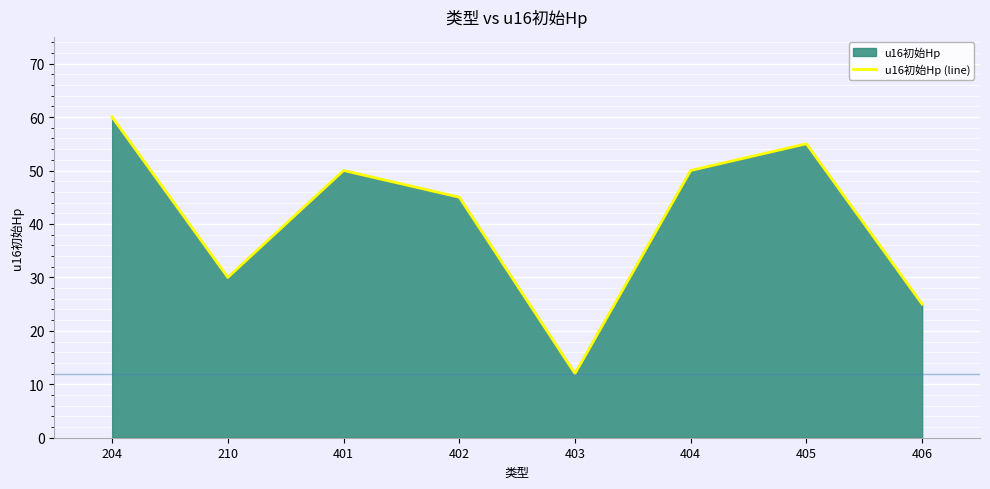

What is the smallest value displayed?

12